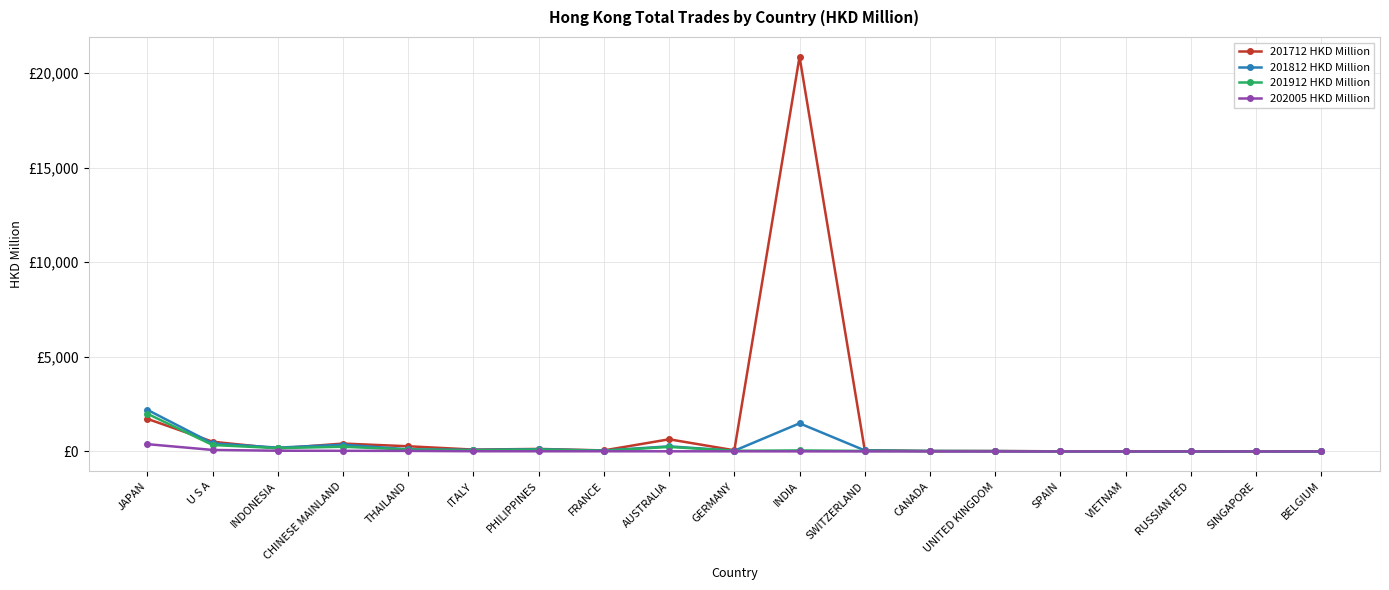

How many data points does each series have?

19